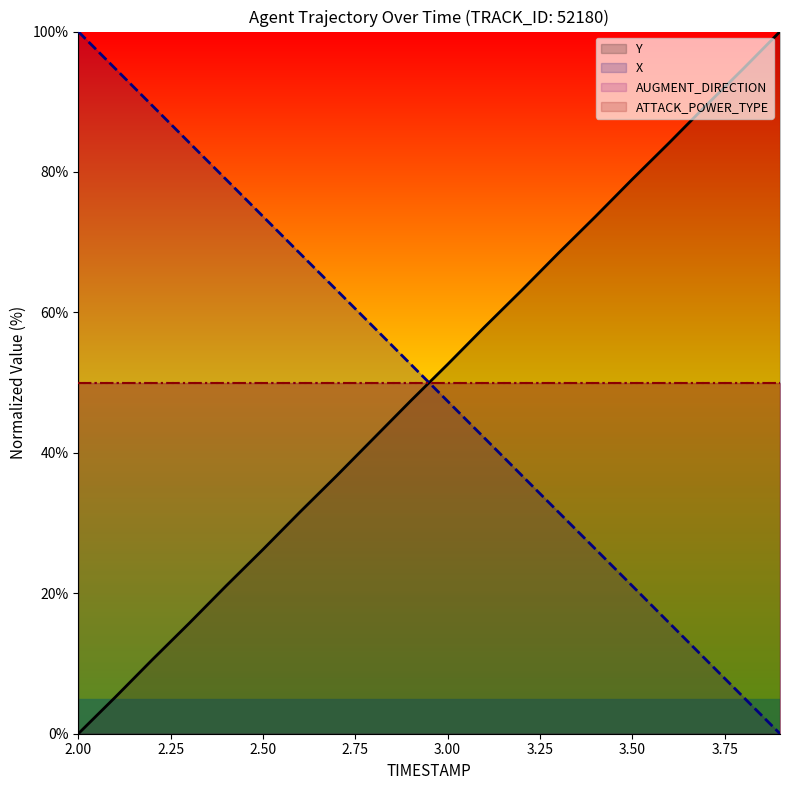

Reading left to right, extract all data points from this chart.

X: 100.0	94.7	89.5	84.2	78.9	73.7	68.4	63.2	57.9	52.6	47.4	42.1	36.8	31.6	26.3	21.1	15.8	10.5	5.3	0.0
Y: 0.0	5.2	10.5	15.7	21.0	26.2	31.6	36.8	42.1	47.4	52.6	57.9	63.1	68.4	73.6	79.0	84.2	89.5	94.7	100.0